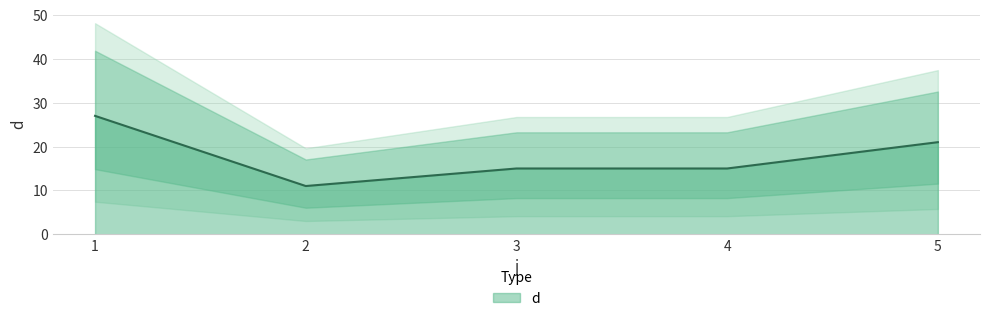

What is the minimum value shown in the chart?

11